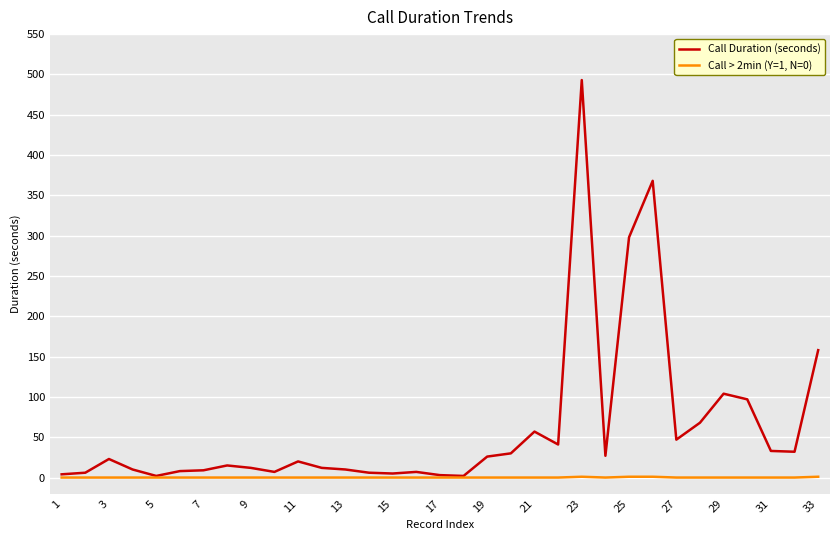

At how many categories does at least one series exceed 251?

3